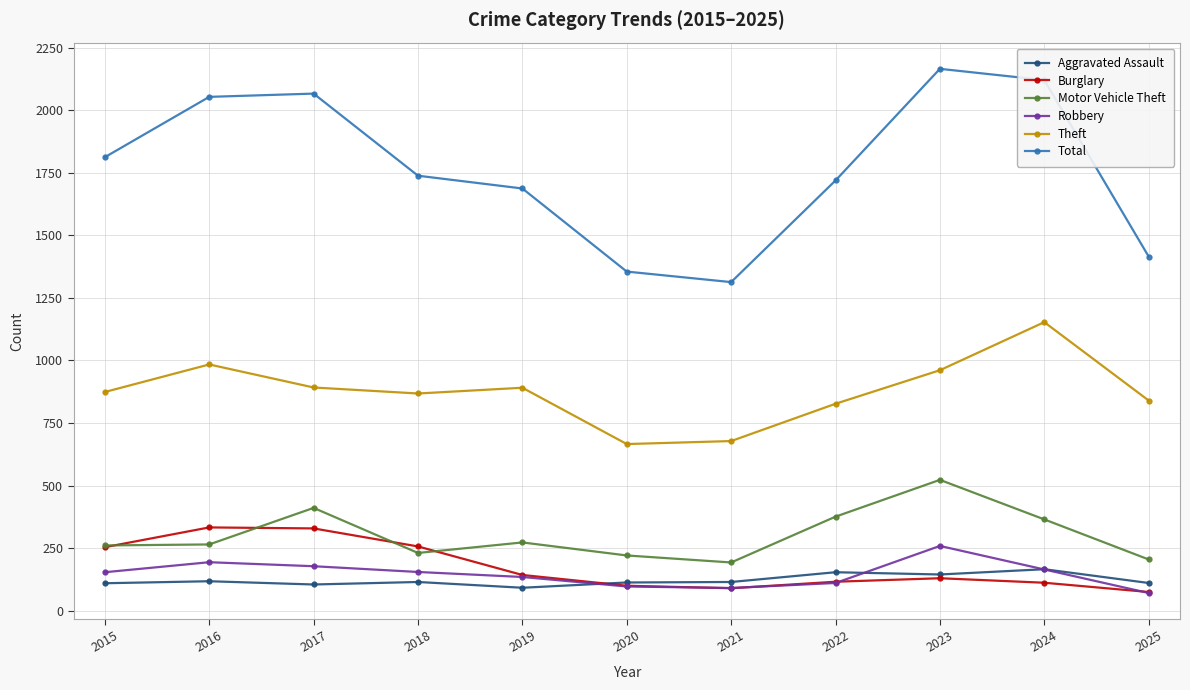

What is the greatest value displayed?

2165